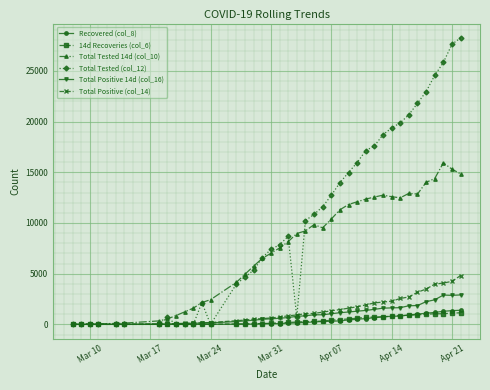

Which series has the largest range (max minus min)?

Total Tested (col_12)